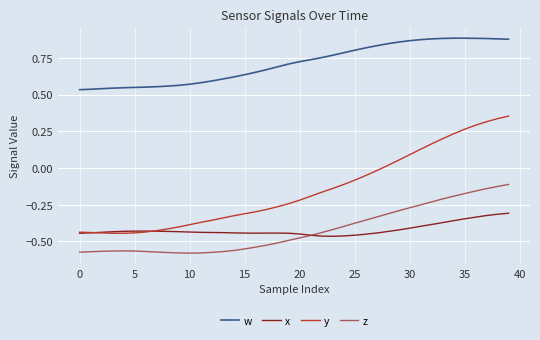

How many distinct data groups are displayed?

4